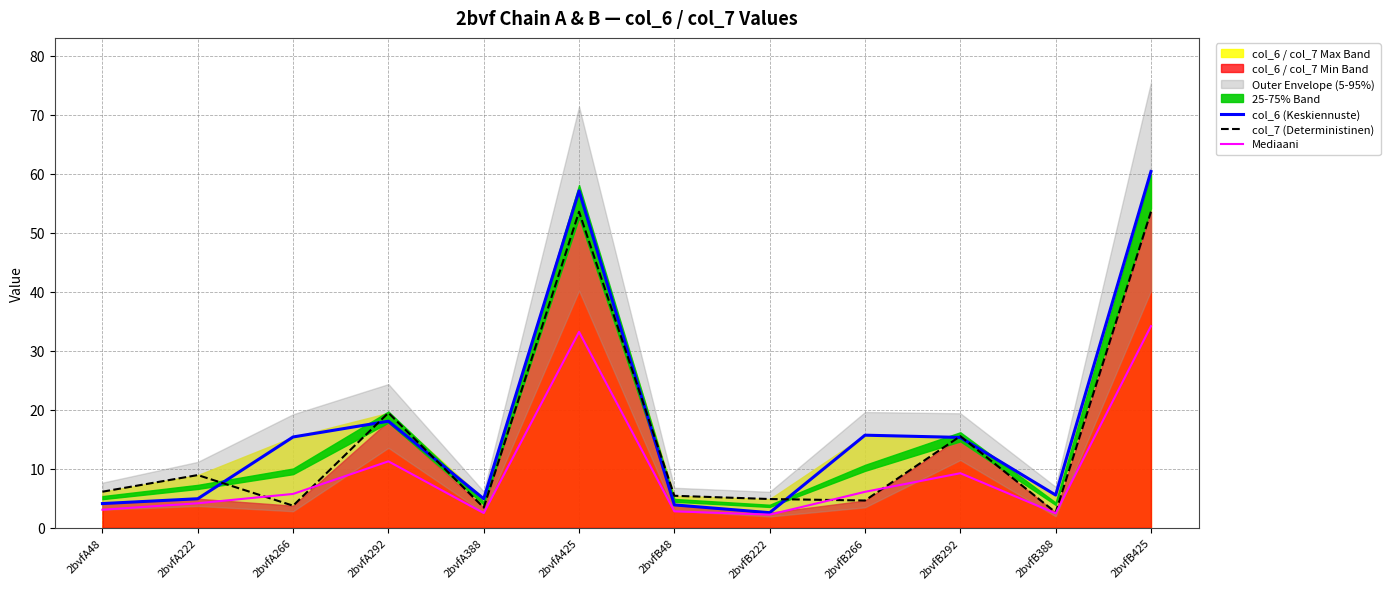

What is the minimum value shown in the chart?

2.2